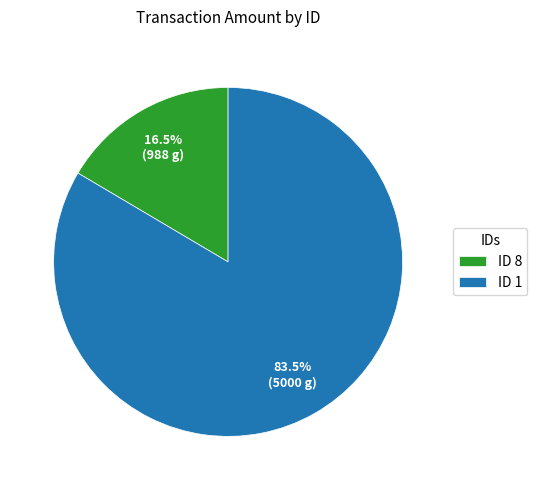

Count the number of slices in the pie.

2